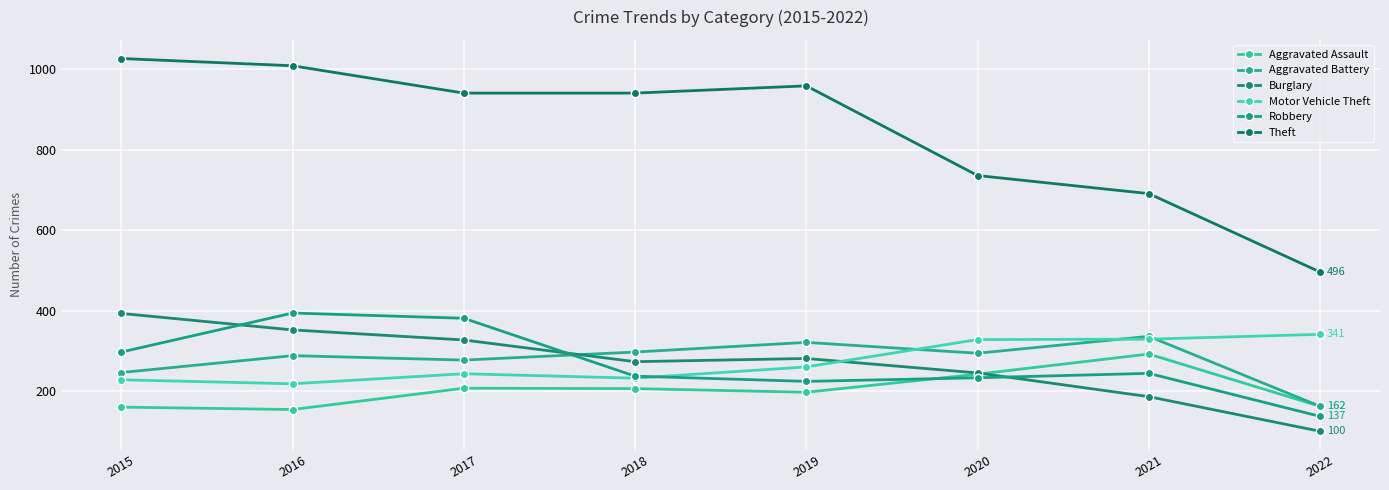

What is the smallest value displayed?

100